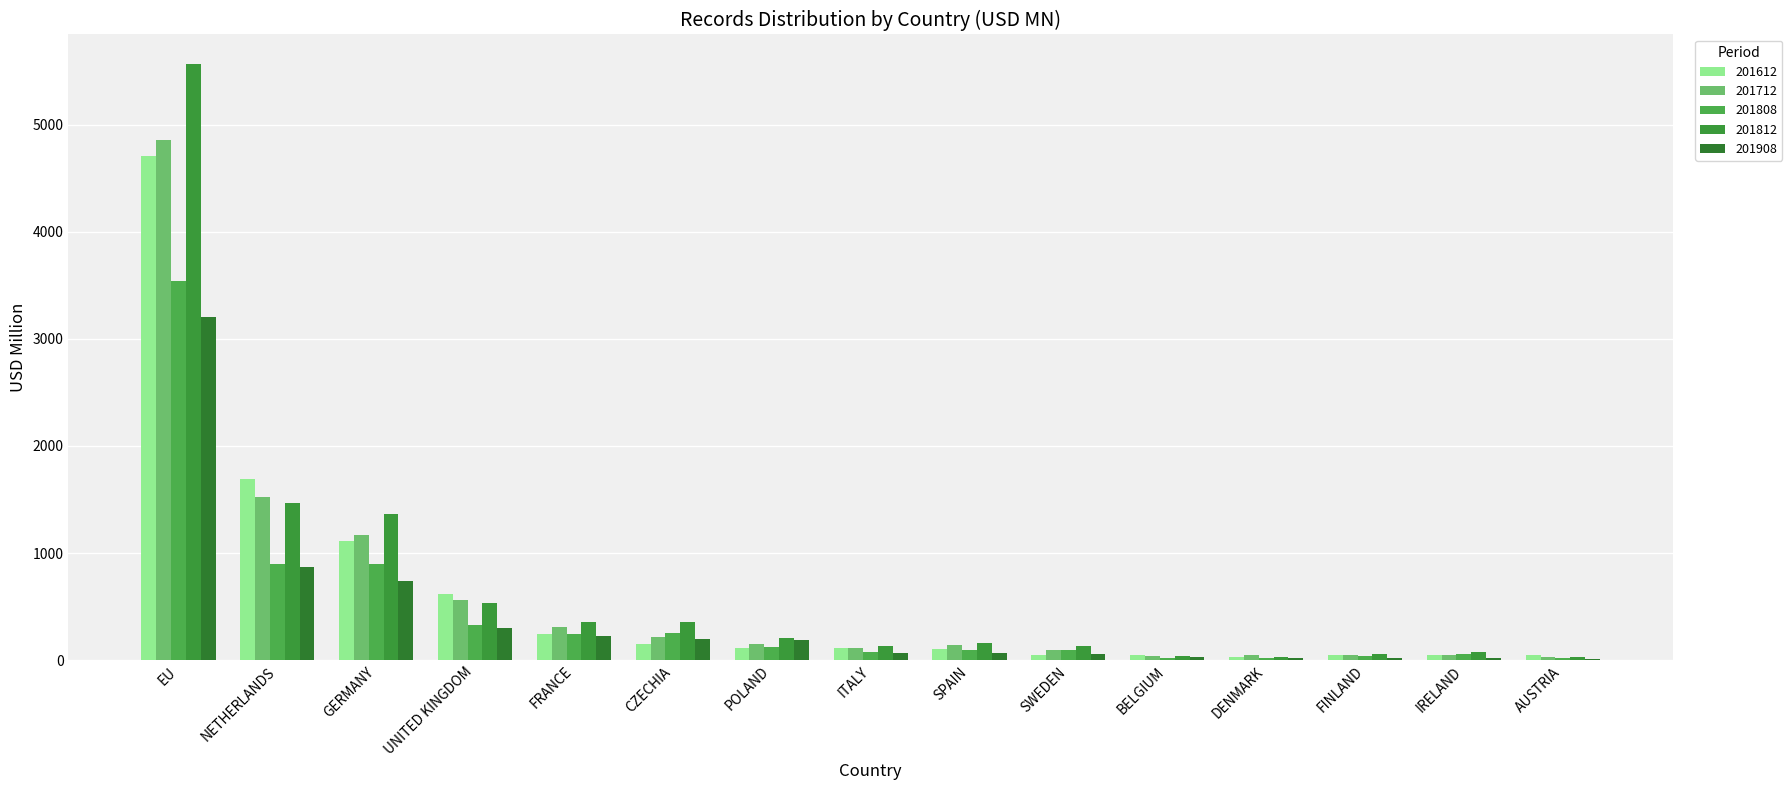

What is the average value of the 201612 series?

608.4